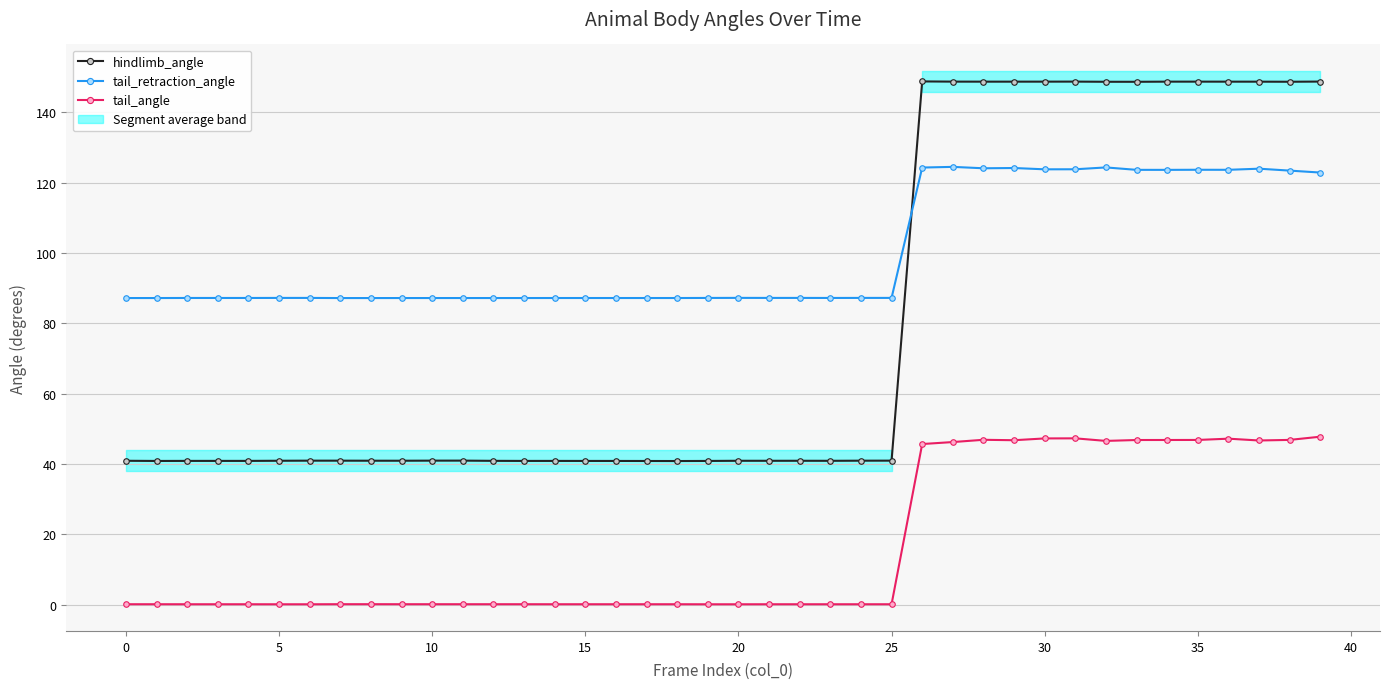

Rank the series at 36 from lowest to highest value.

tail_angle, tail_retraction_angle, hindlimb_angle